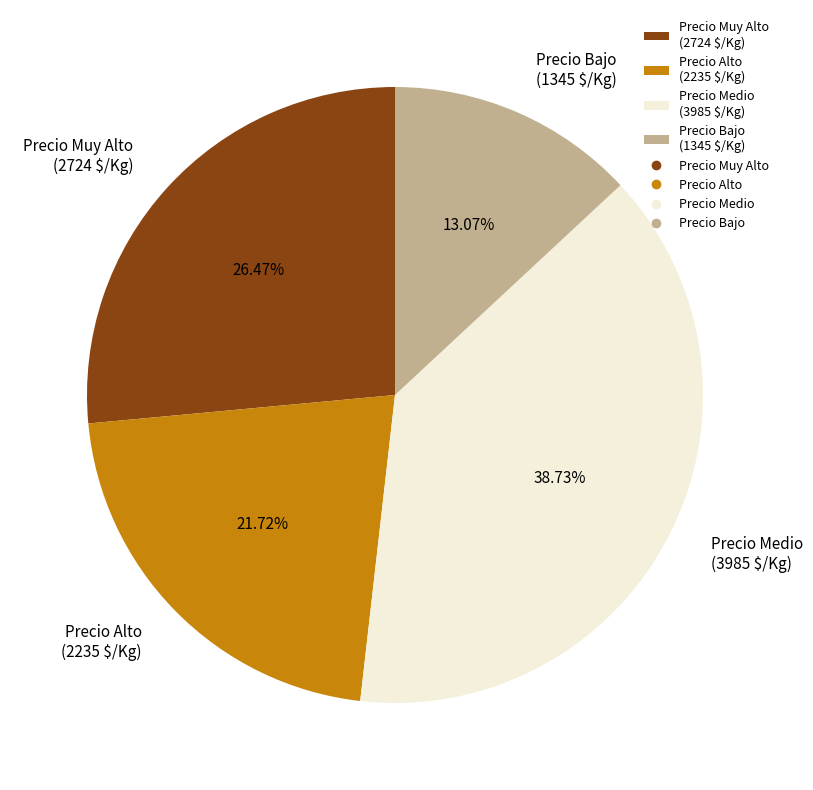

Which slice is the smallest?

Precio Bajo (1345 $/Kg)